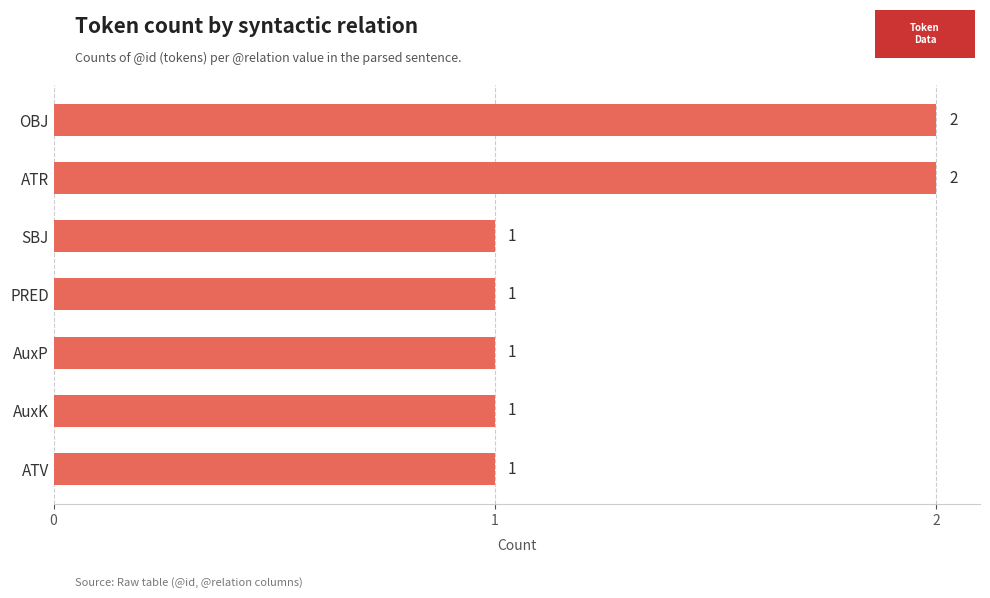

What is the sum of all values?

9